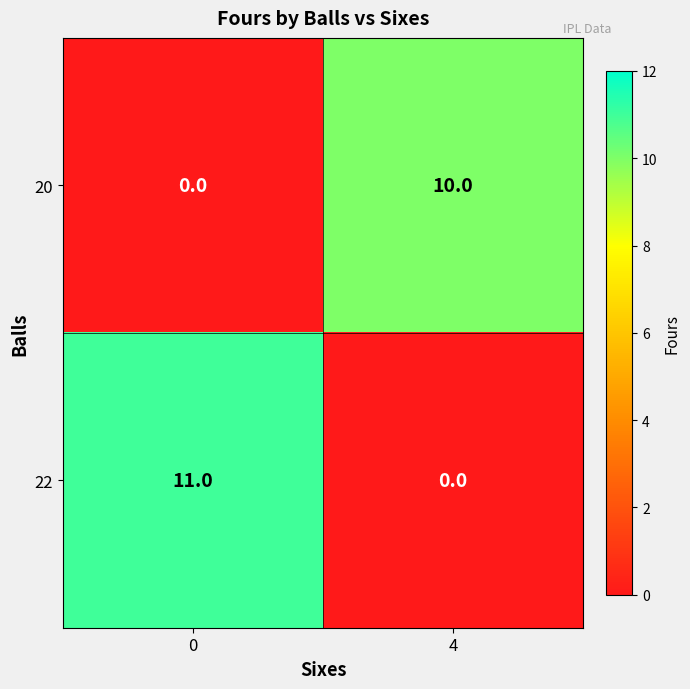

Rank the series by their maximum value, from lowest to highest.

20, 22